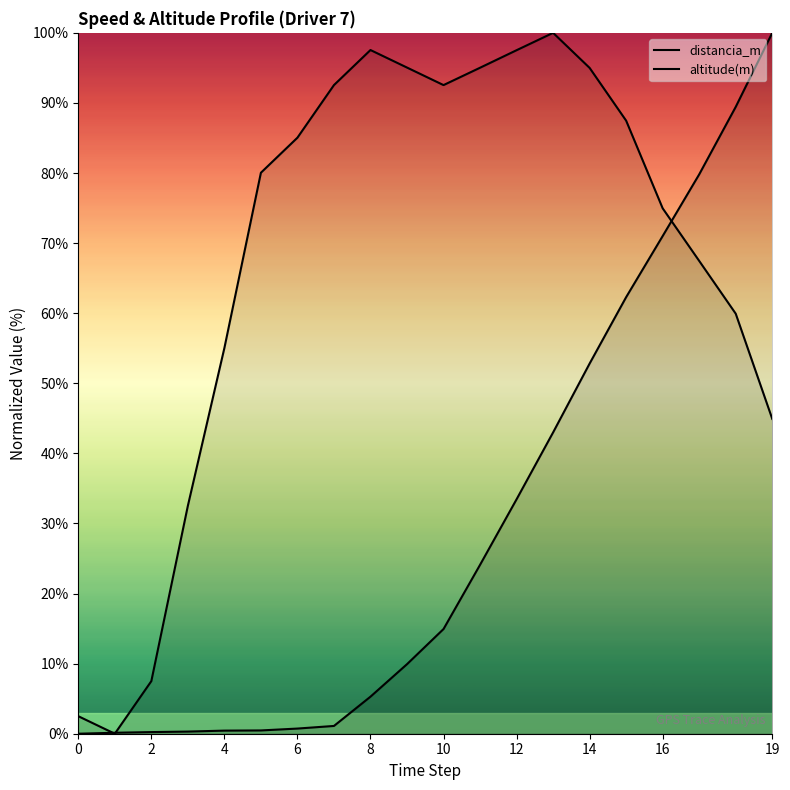

True or false: altitude(m) has more than 1 interior local peaks.

True